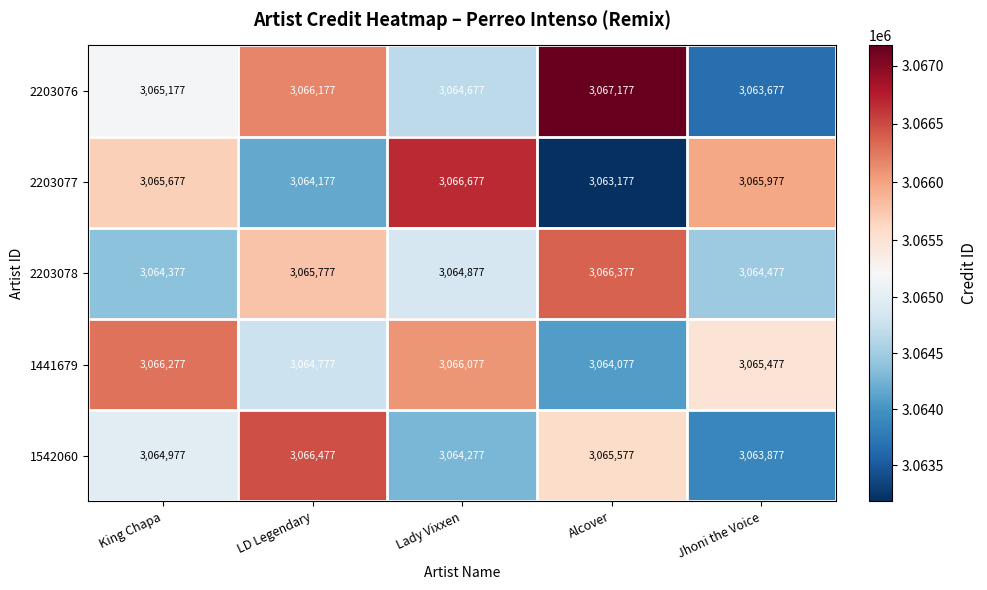

At which label is 1441679 closest to 3065177?

Jhoni the Voice